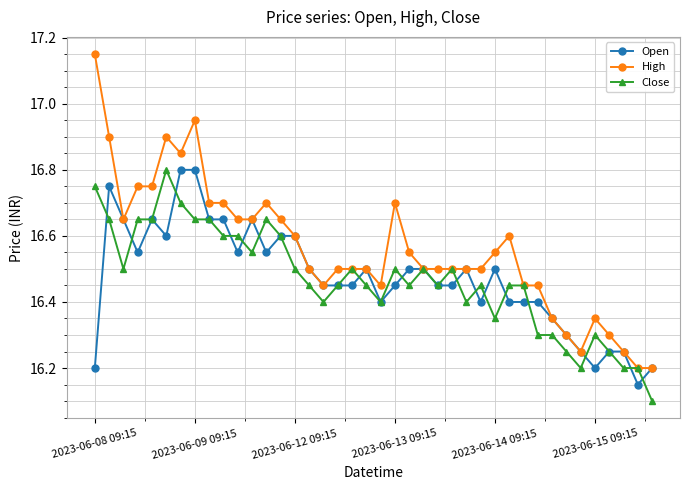

True or false: Close has more than 0 interior local peaks.

True